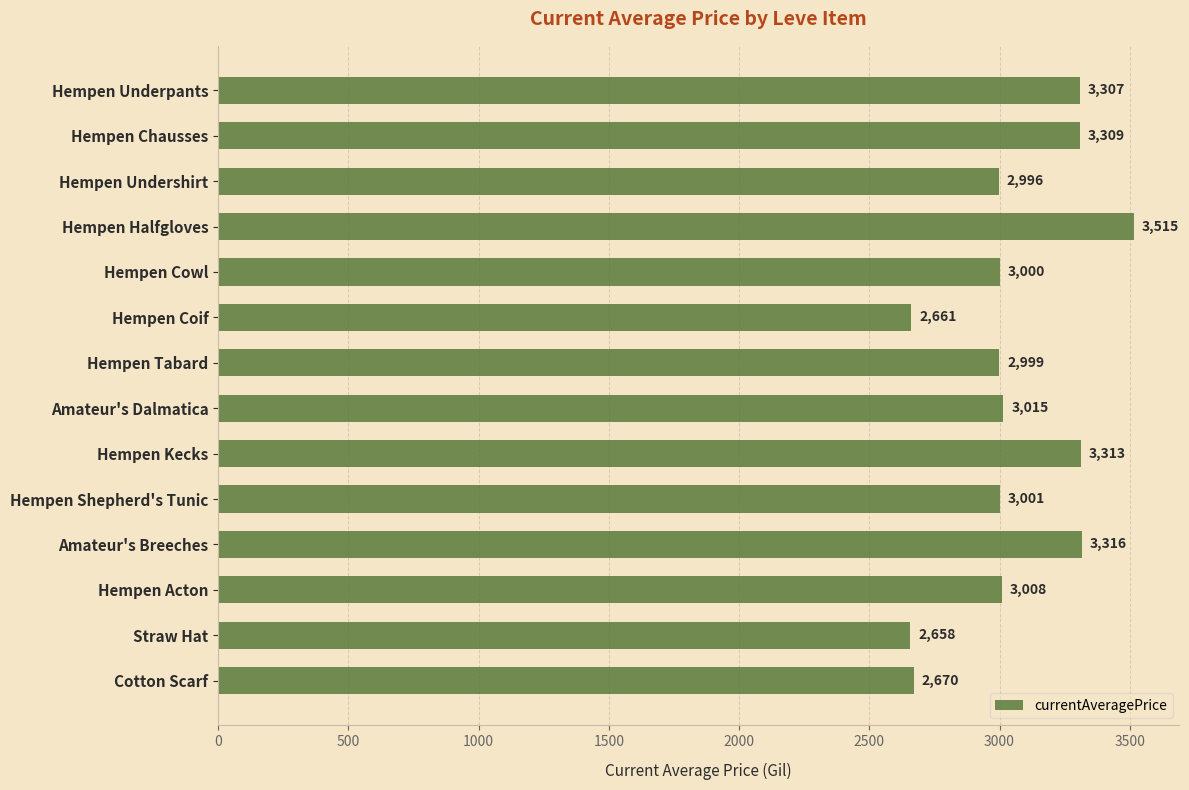

Which has a higher value, Hempen Underpants or Hempen Chausses?

Hempen Chausses